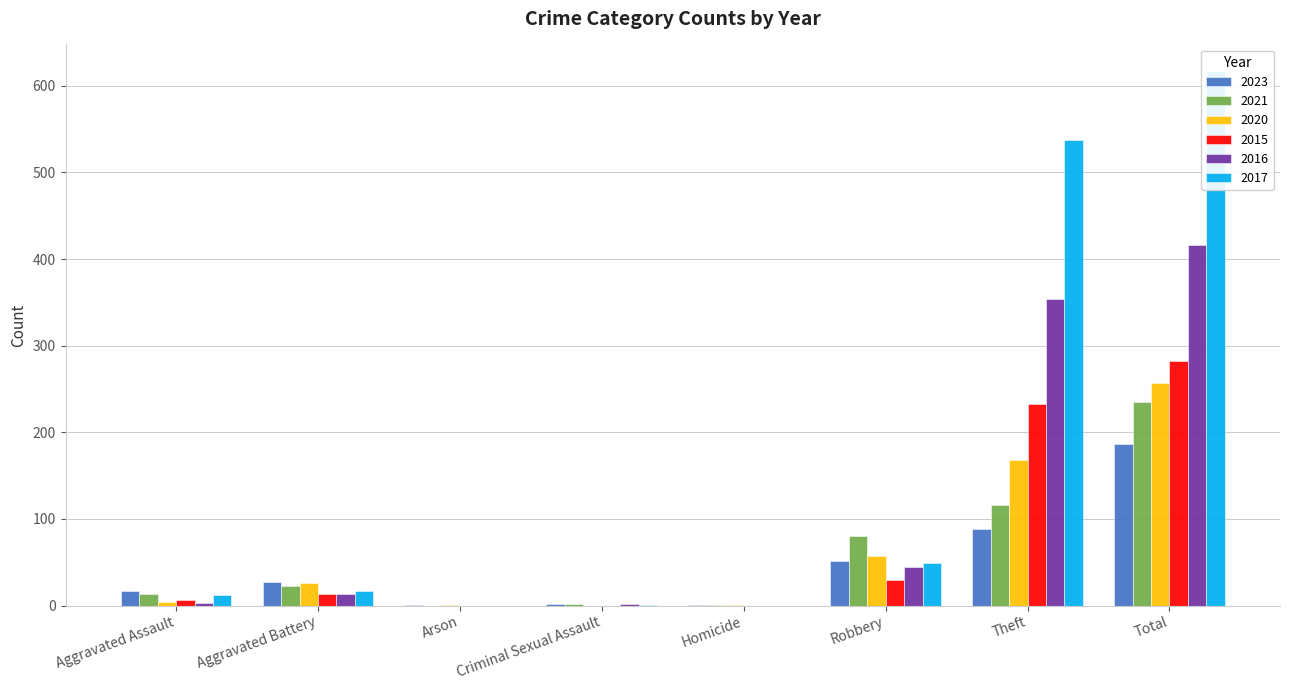

Which has a higher value, Arson or Criminal Sexual Assault?

Criminal Sexual Assault